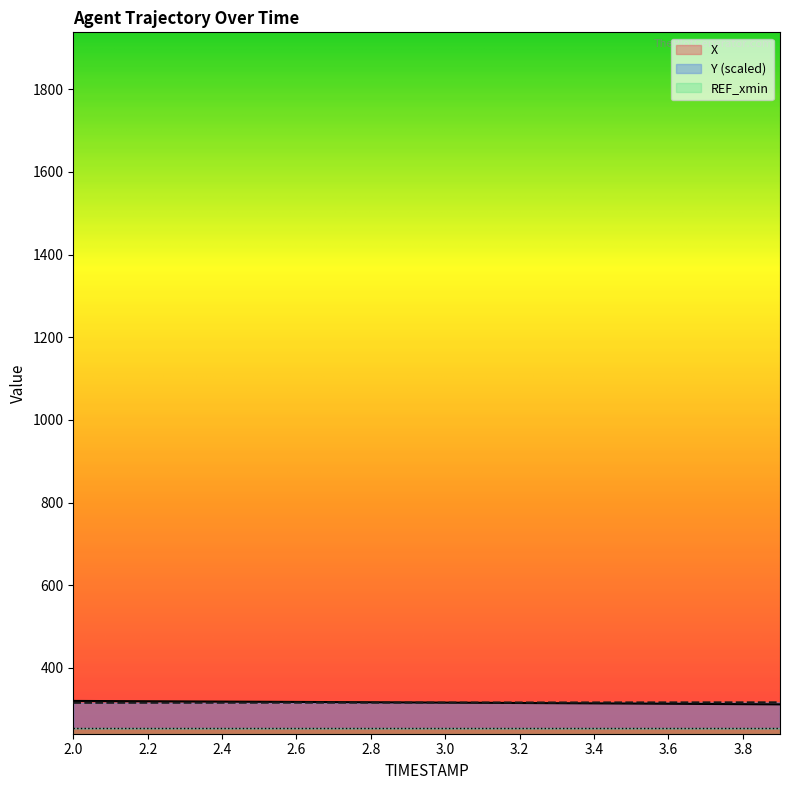

How many data points does each series have?

20